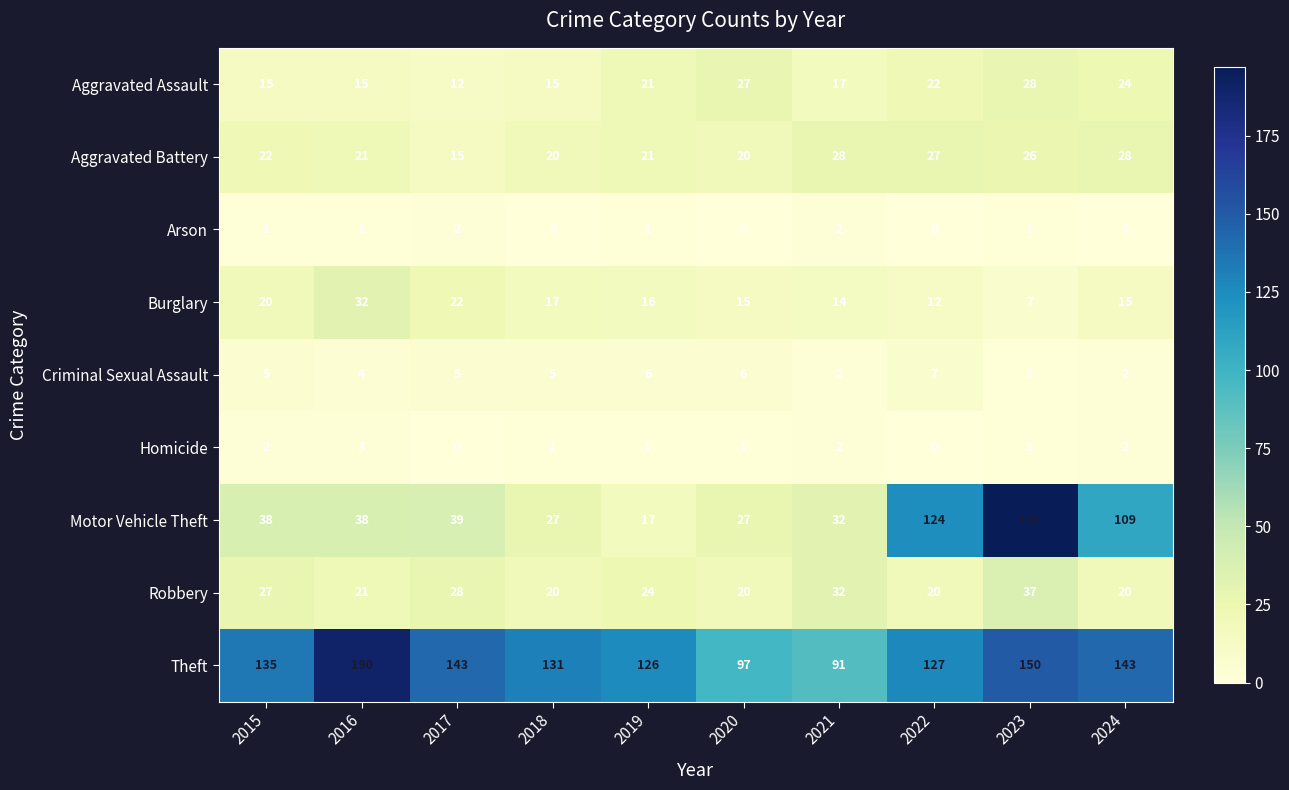

The value of Motor Vehicle Theft at 2017 is 39. True or false?

True